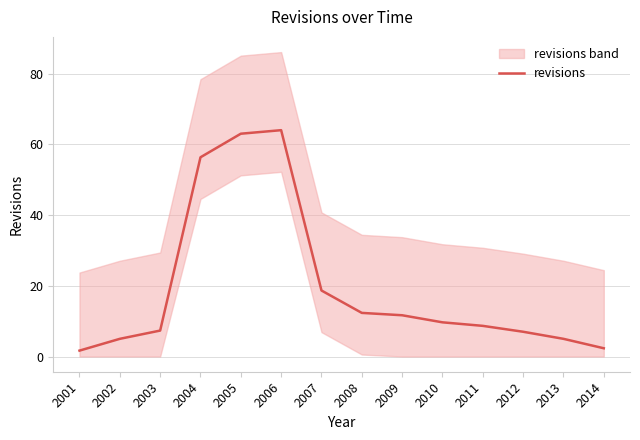

What is the minimum value shown in the chart?

1.7